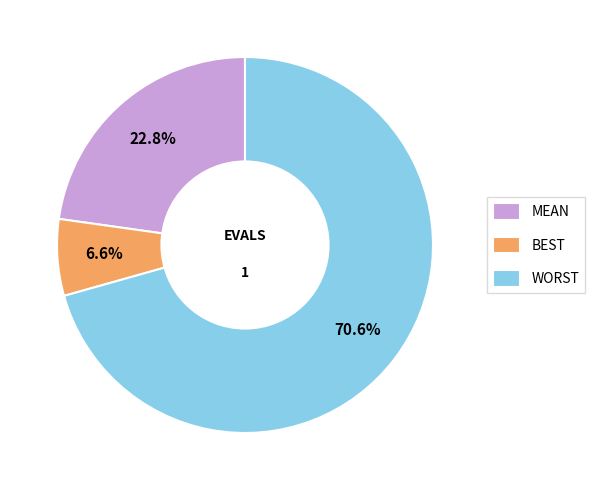

Is the sum of BEST and WORST greater than half?

Yes